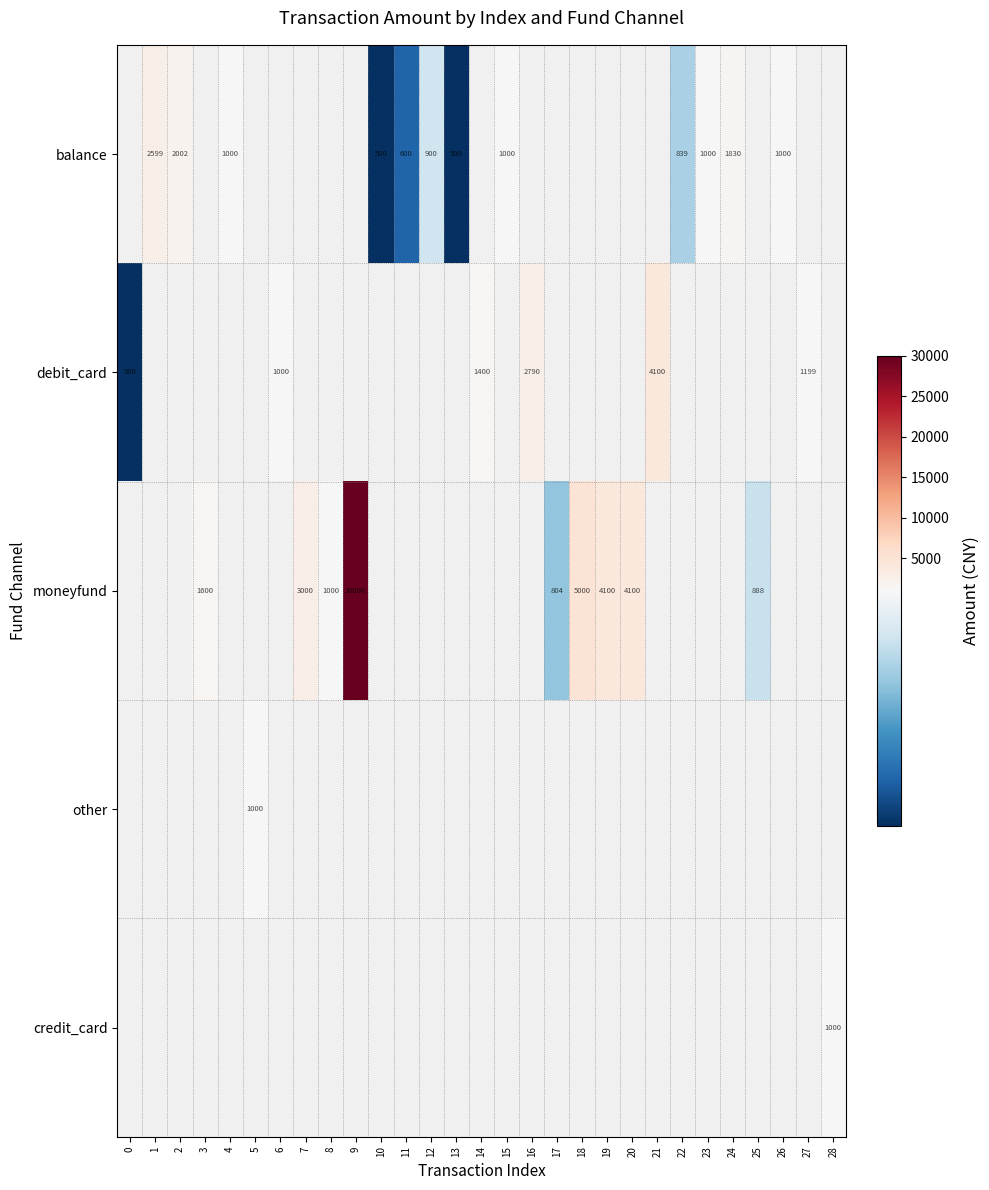

Is it true that balance equals 361 at 12?

False